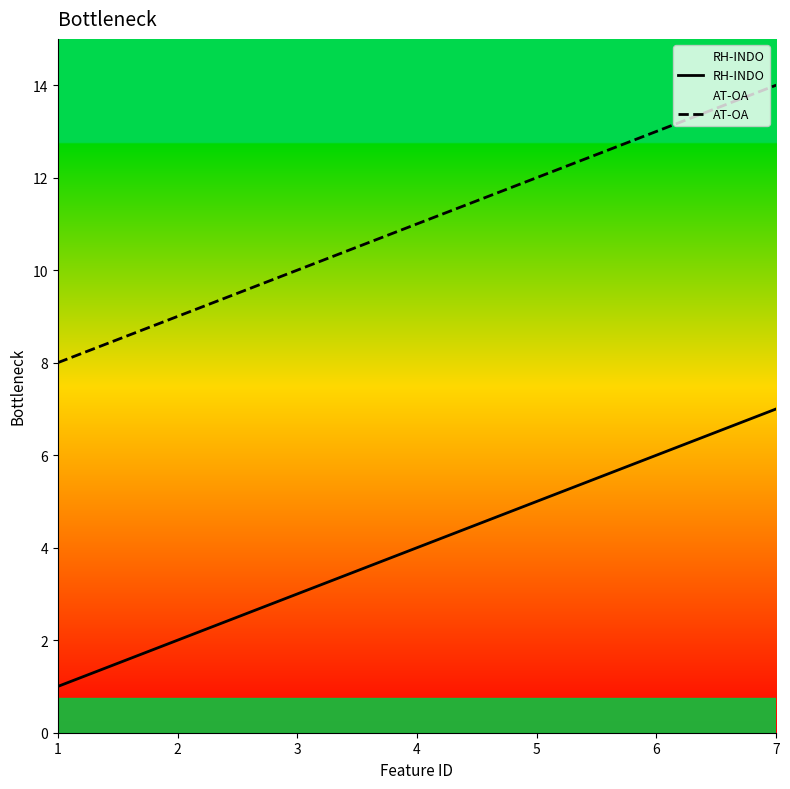

Is it true that RH-INDO equals 4 at 4?

True